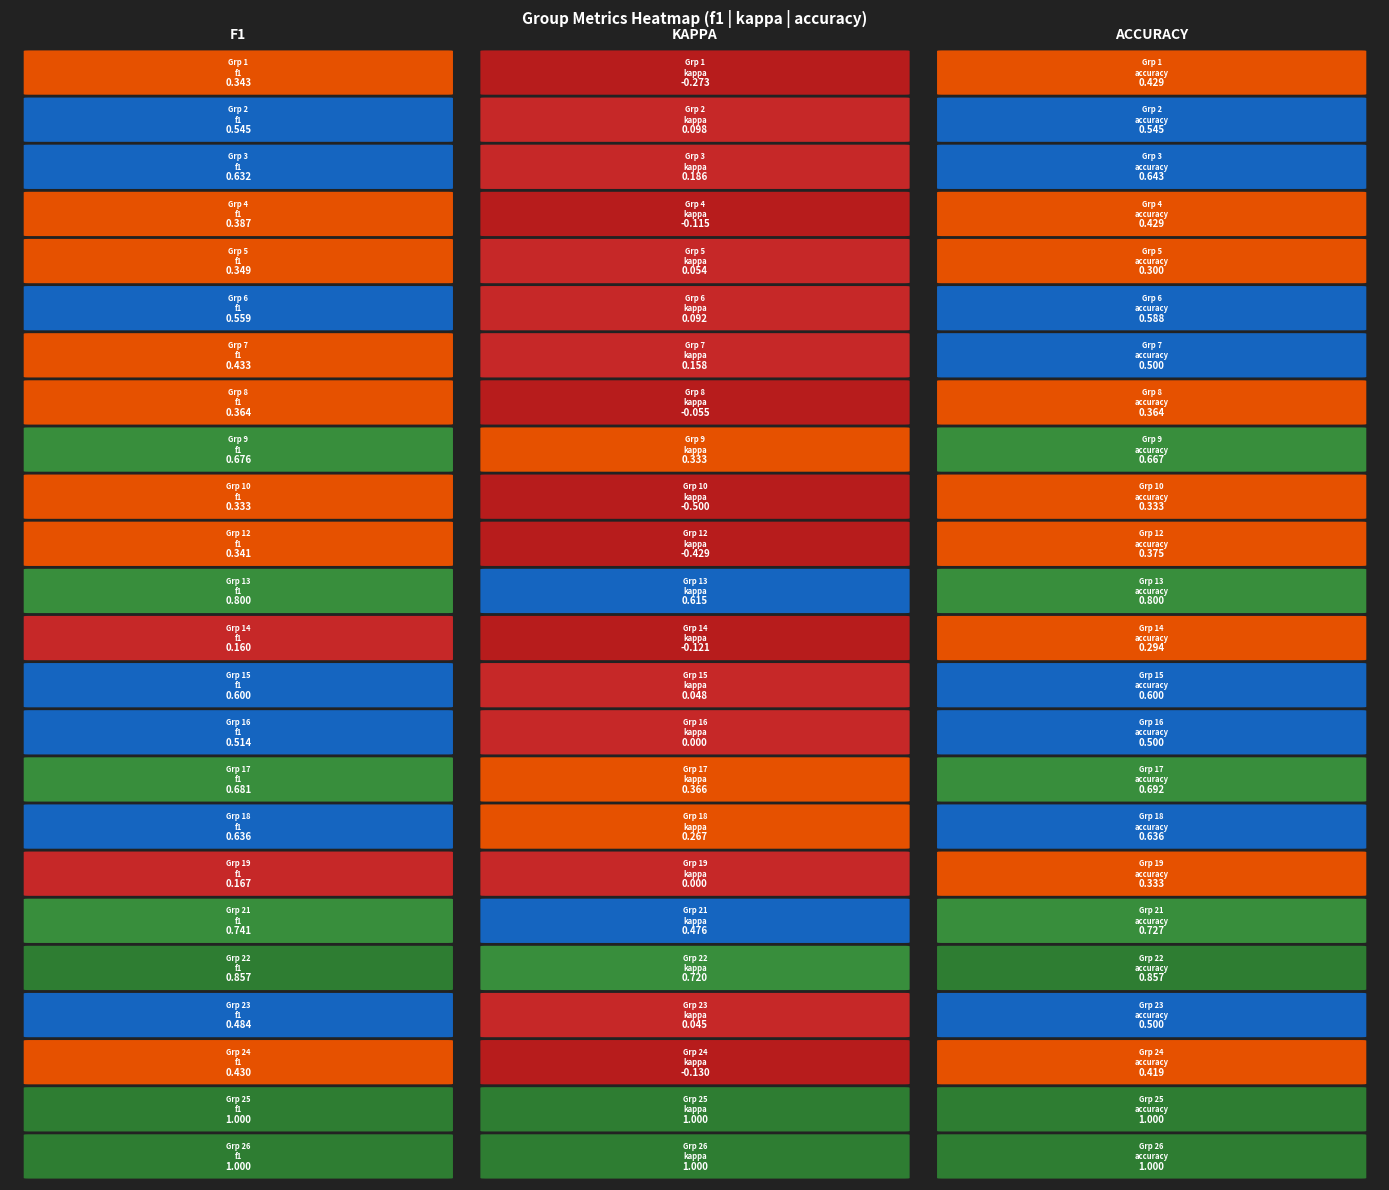

The 2 series shows 0.5 at 2. True or false?

True